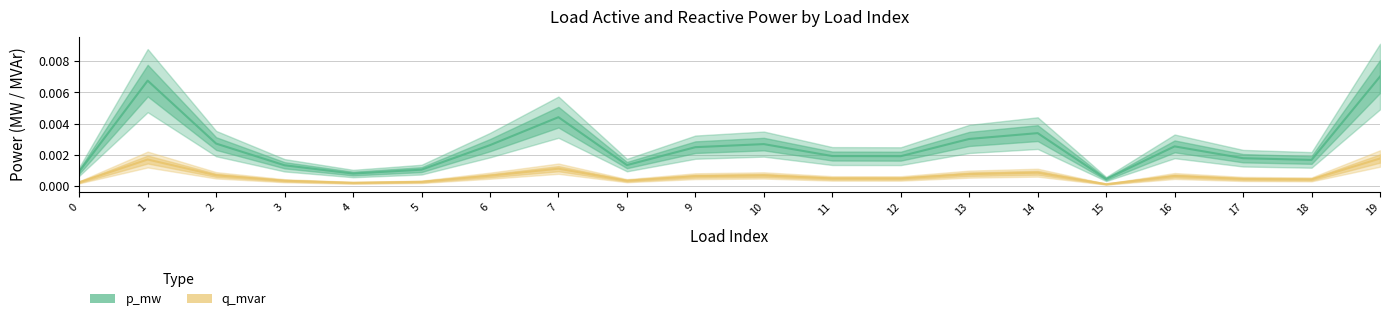

How many series are shown in this chart?

2